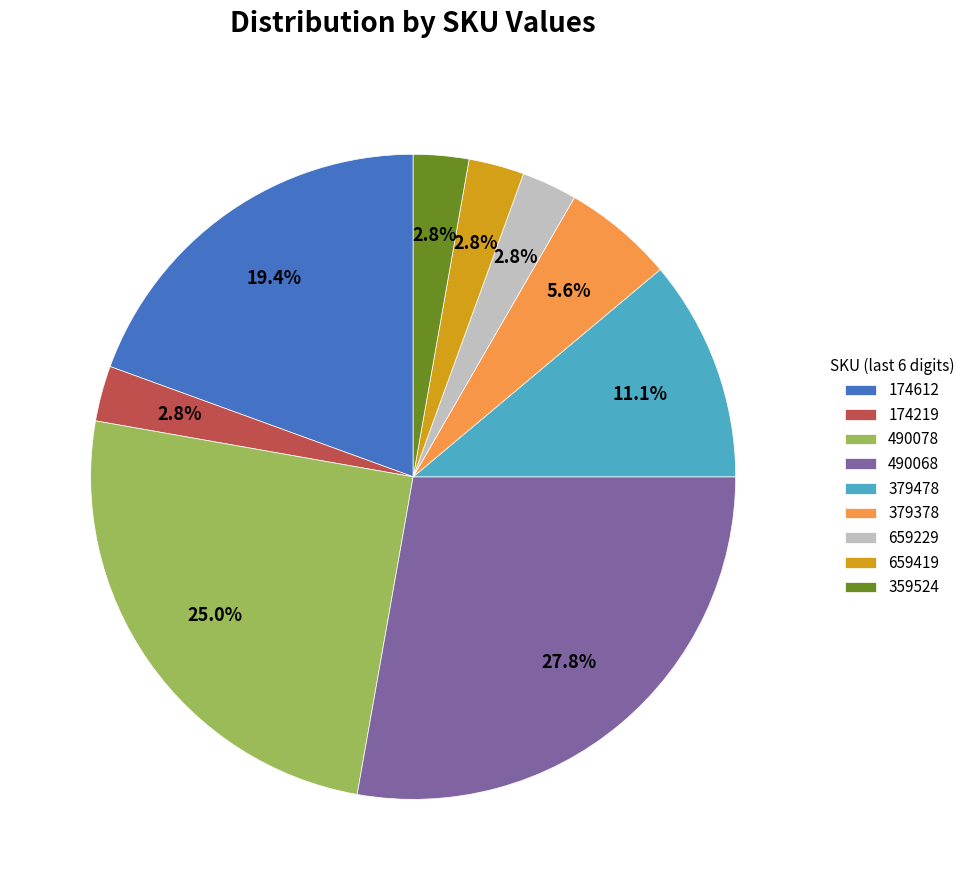

Between 379378 and 659229, which is larger?

379378